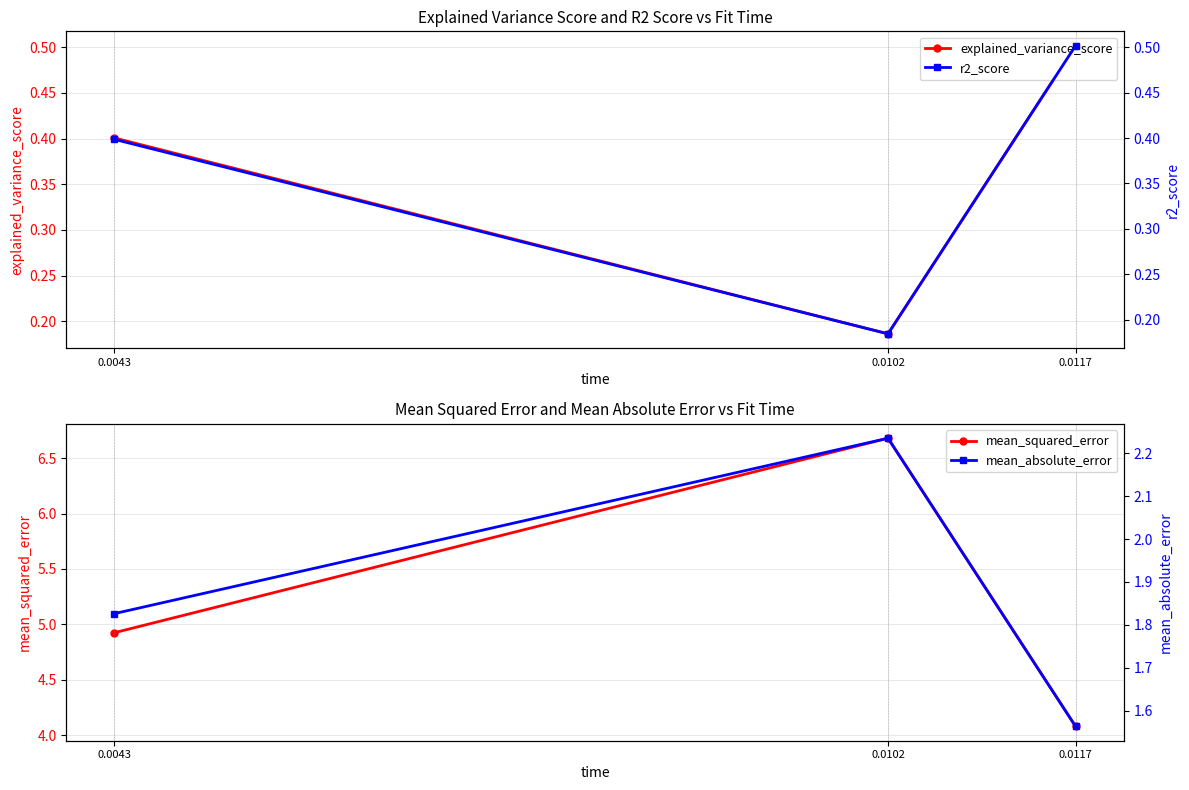

The value of mean_absolute_error at 0.0102 is 1.5. True or false?

False